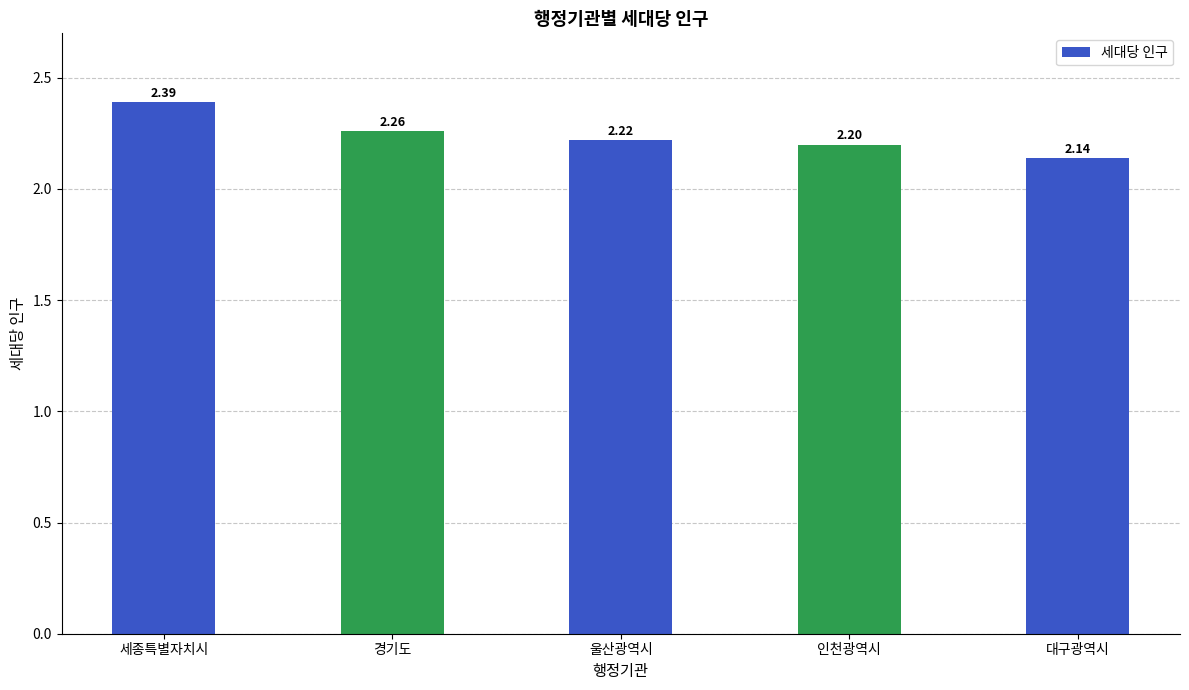

The chart shows a value of 2.2 at 울산광역시. True or false?

True